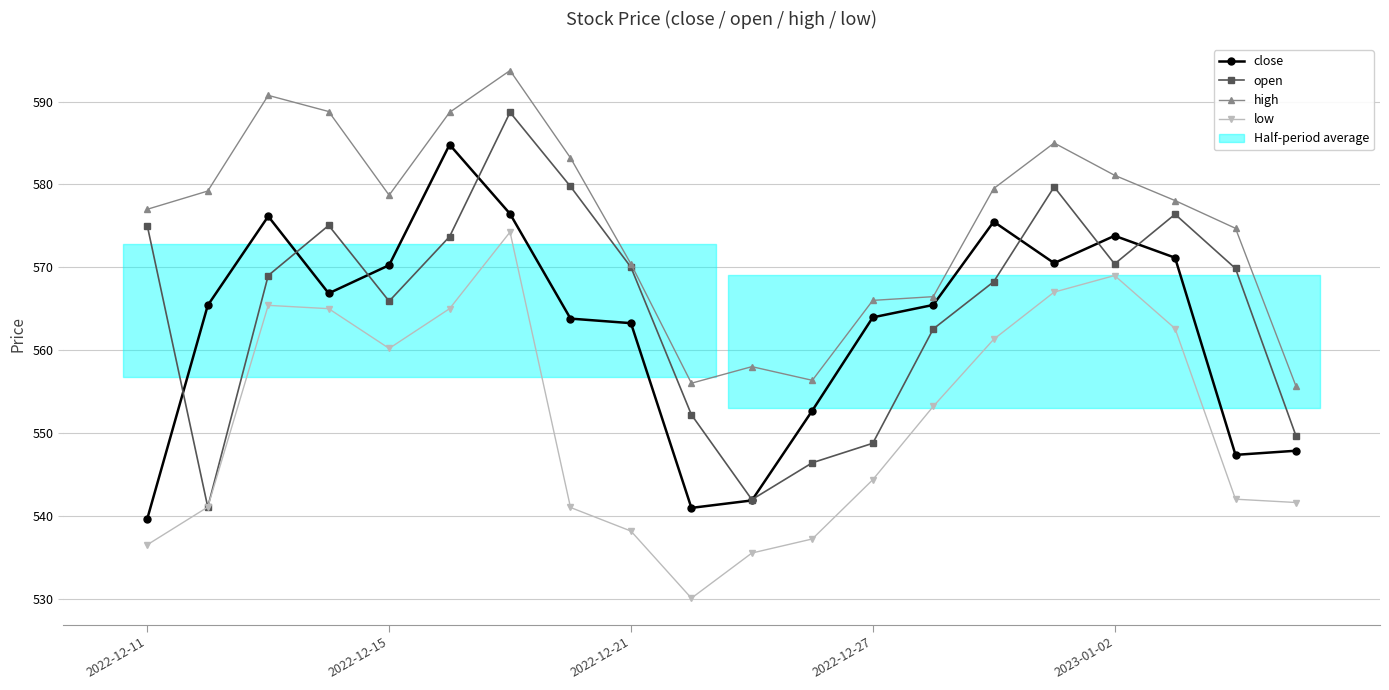

True or false: low and high cross at least once.

False